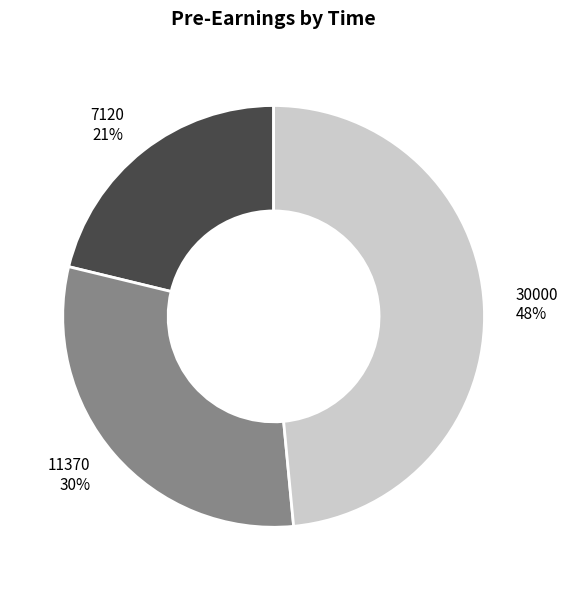

Is there any slice that represents more than half of the pie?

No